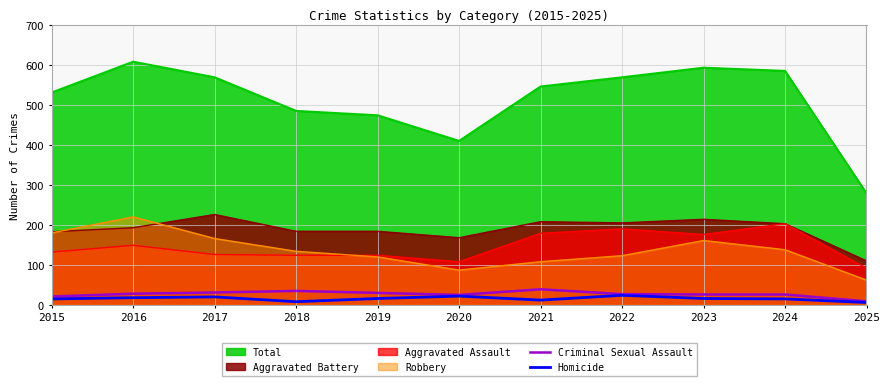

What is the difference between the maximum and minimum values in the Homicide series?

18